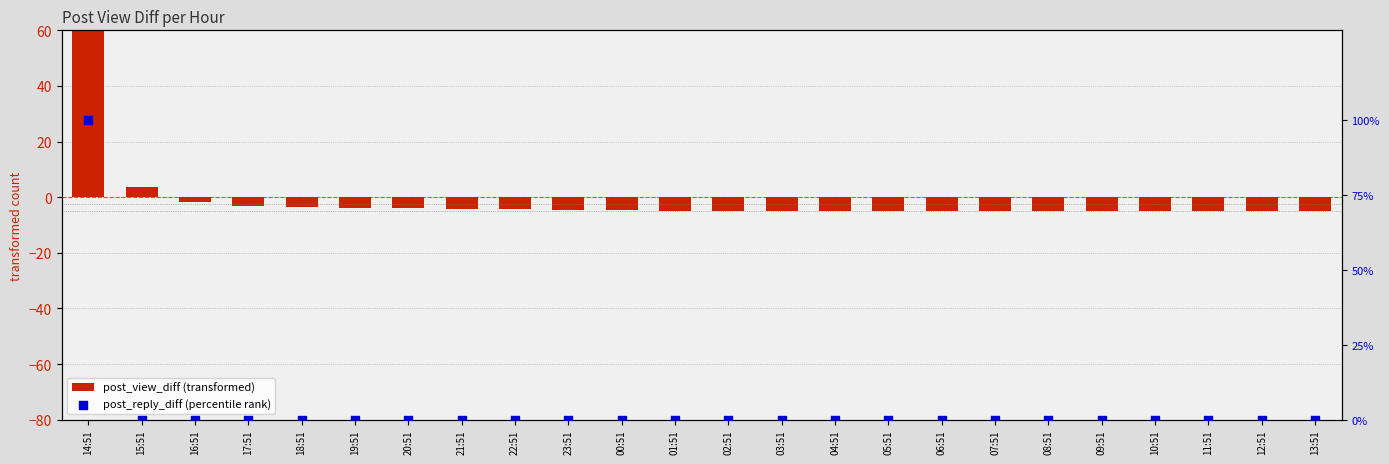

Which series reaches the minimum Y coordinate?

post_view_diff (transformed)